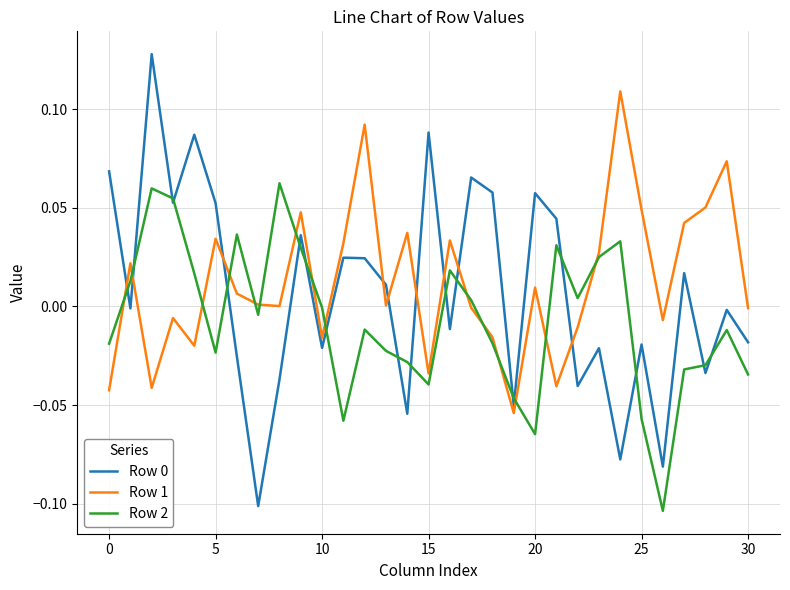

How many interior local valleys does the Row 0 series have?

11